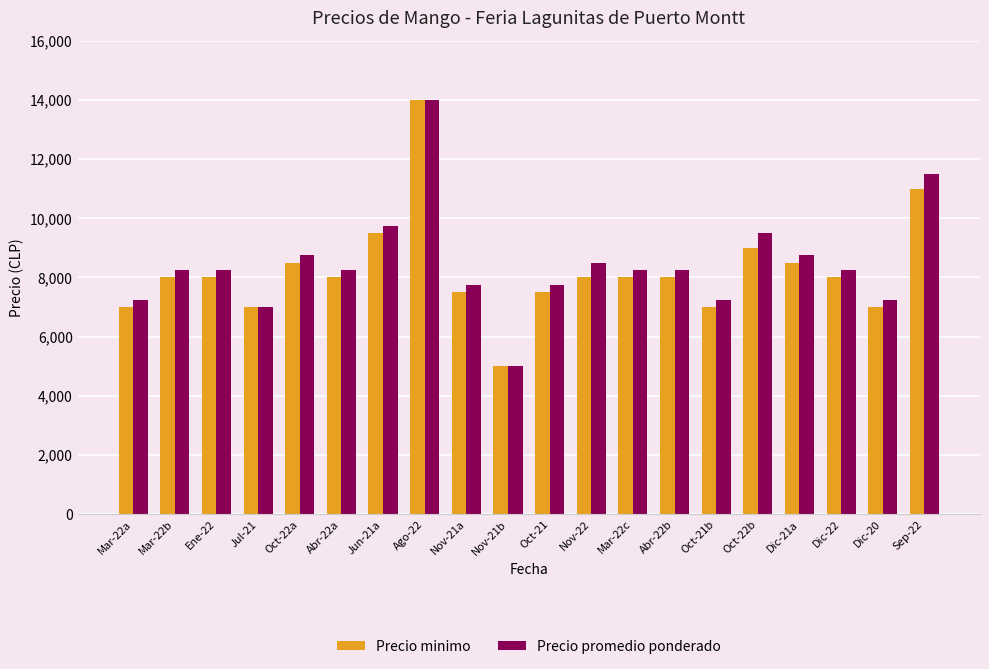

Which series has the largest total across all categories?

Precio promedio ponderado